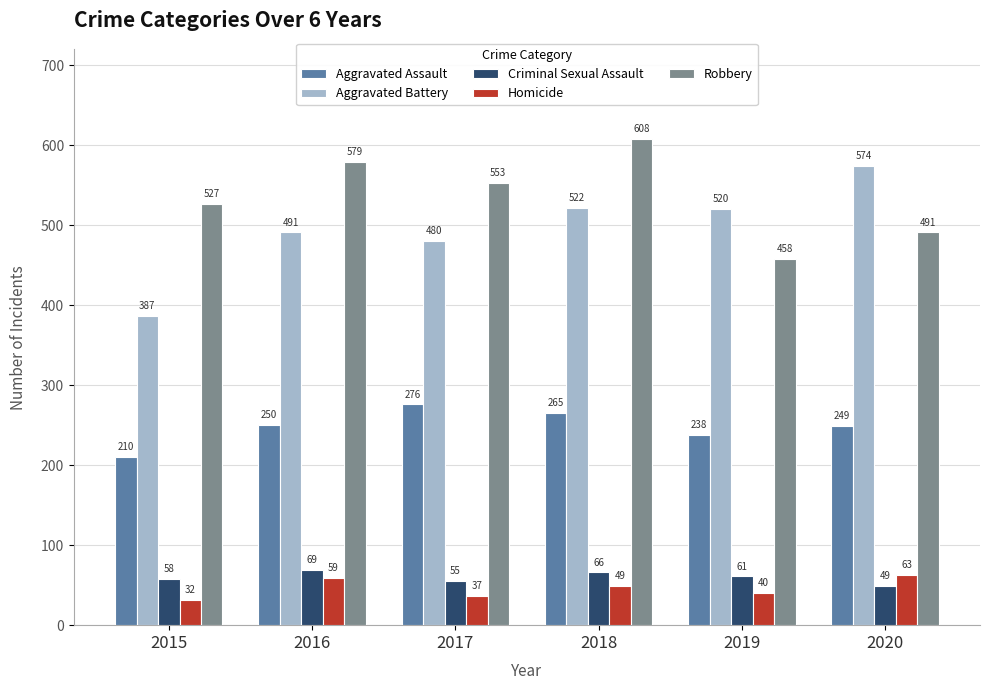

What are all the series names shown in the legend?

Aggravated Assault, Aggravated Battery, Criminal Sexual Assault, Homicide, Robbery